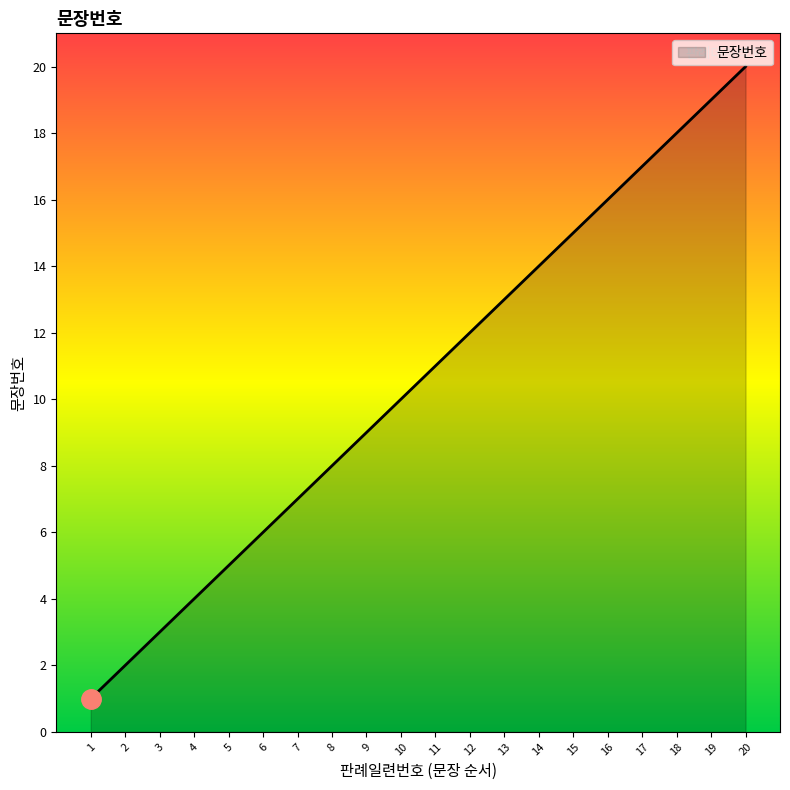

List the labels in order of value, largest first.

20, 19, 18, 17, 16, 15, 14, 13, 12, 11, 10, 9, 8, 7, 6, 5, 4, 3, 2, 1